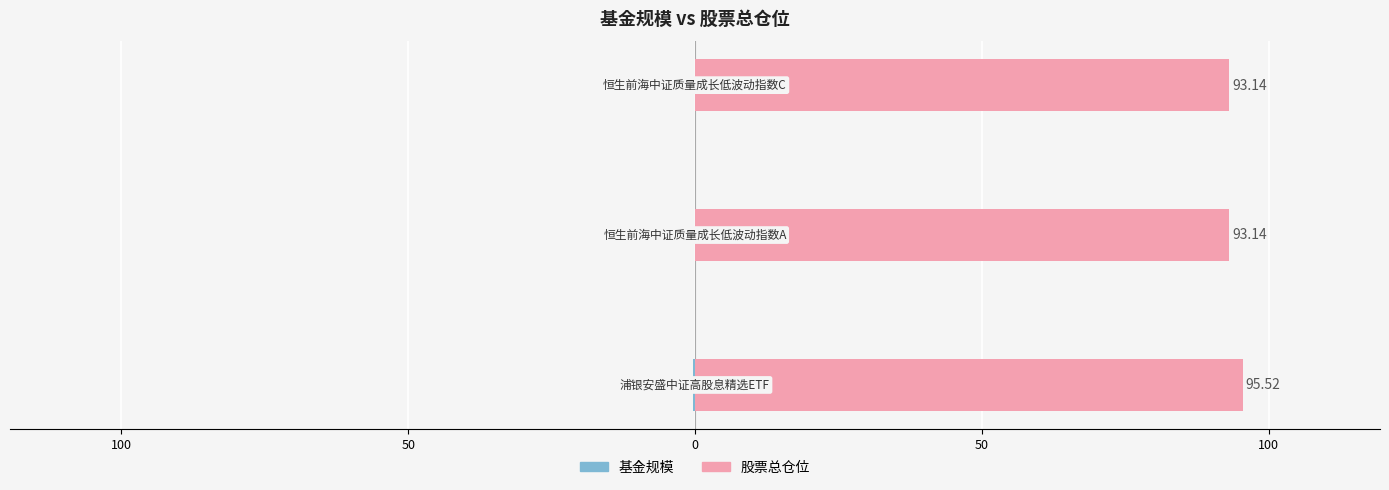

What are all the series names shown in the legend?

基金规模, 股票总仓位